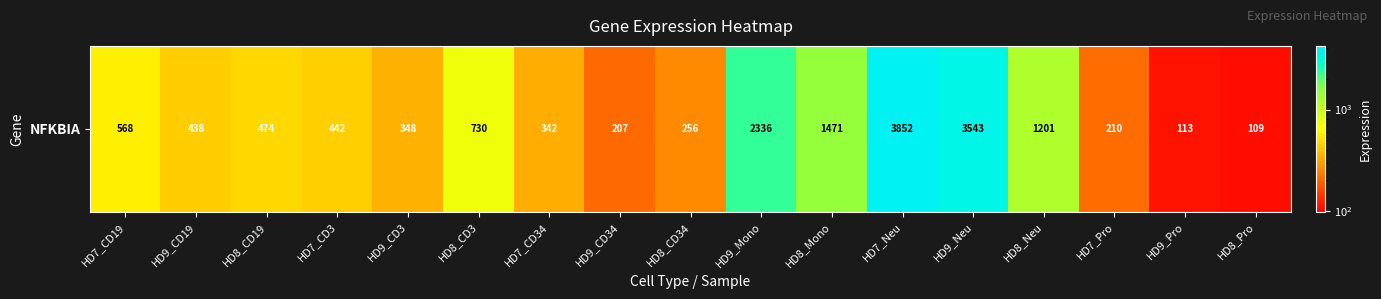

List the labels in order of value, largest first.

HD7_Neu, HD9_Neu, HD9_Mono, HD8_Mono, HD8_Neu, HD8_CD3, HD7_CD19, HD8_CD19, HD7_CD3, HD9_CD19, HD9_CD3, HD7_CD34, HD8_CD34, HD7_Pro, HD9_CD34, HD9_Pro, HD8_Pro